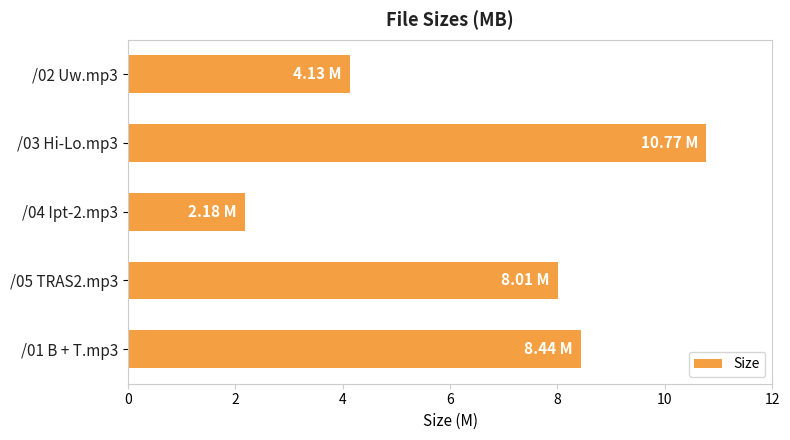

What is the difference between the values at /01 B + T.mp3 and /05 TRAS2.mp3?

0.4